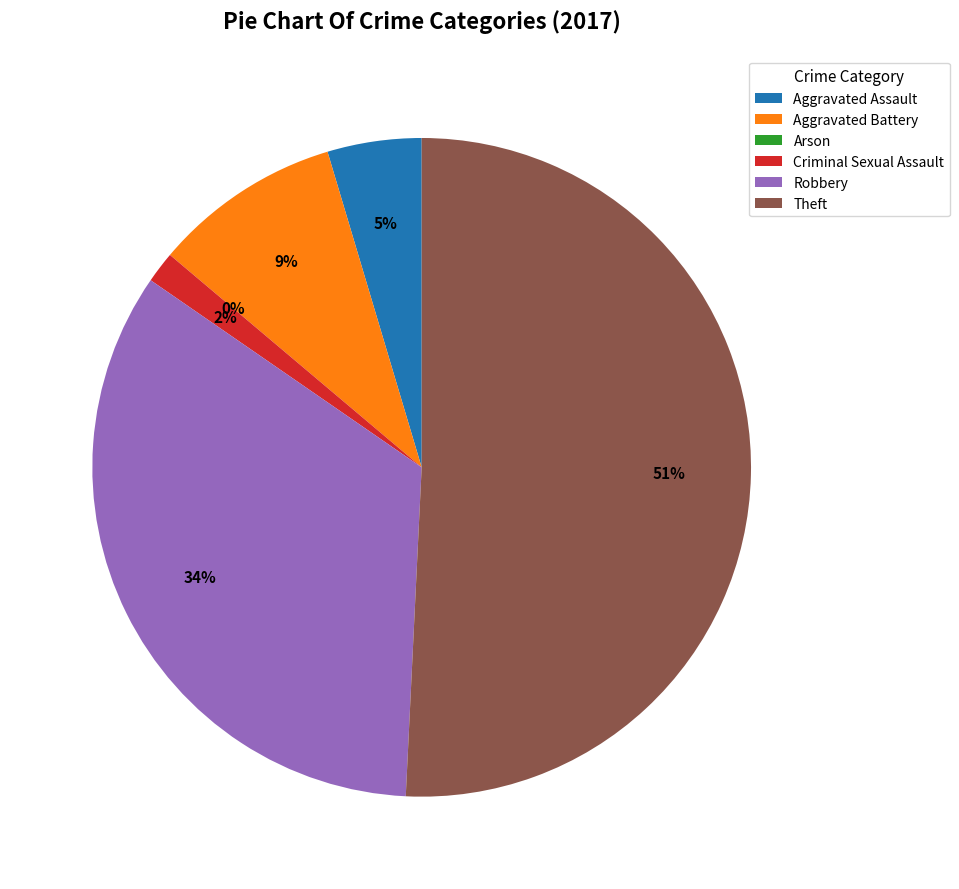

Do Aggravated Battery and Criminal Sexual Assault together represent more than half of the pie?

No